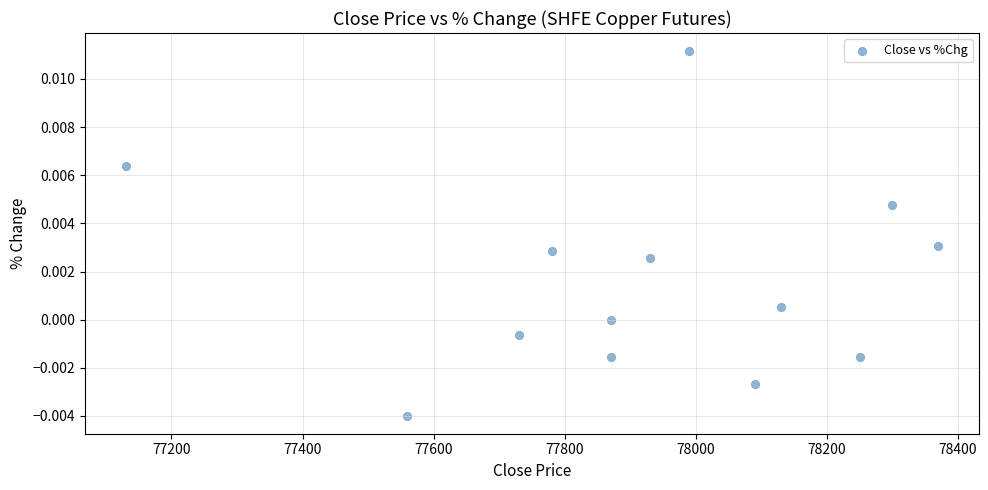

What is the range of X values (max minus min)?

1240.0